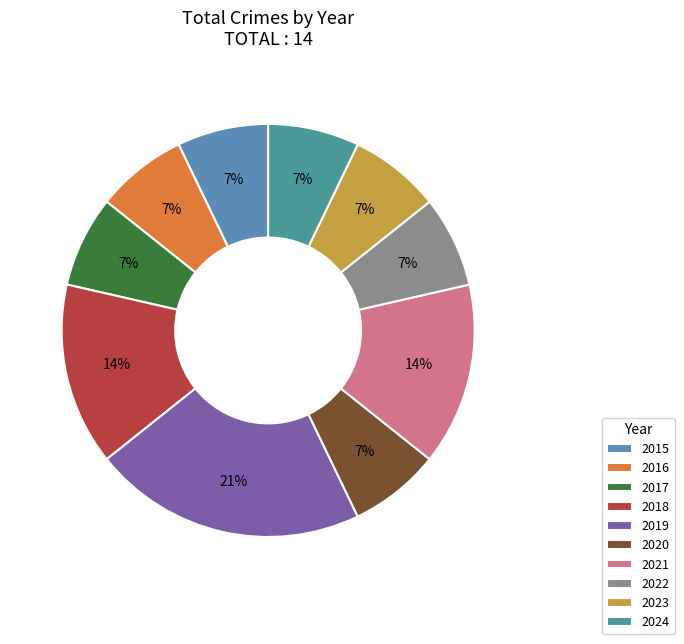

Combined, what portion of the pie is 2020 and 2023?

14.3%